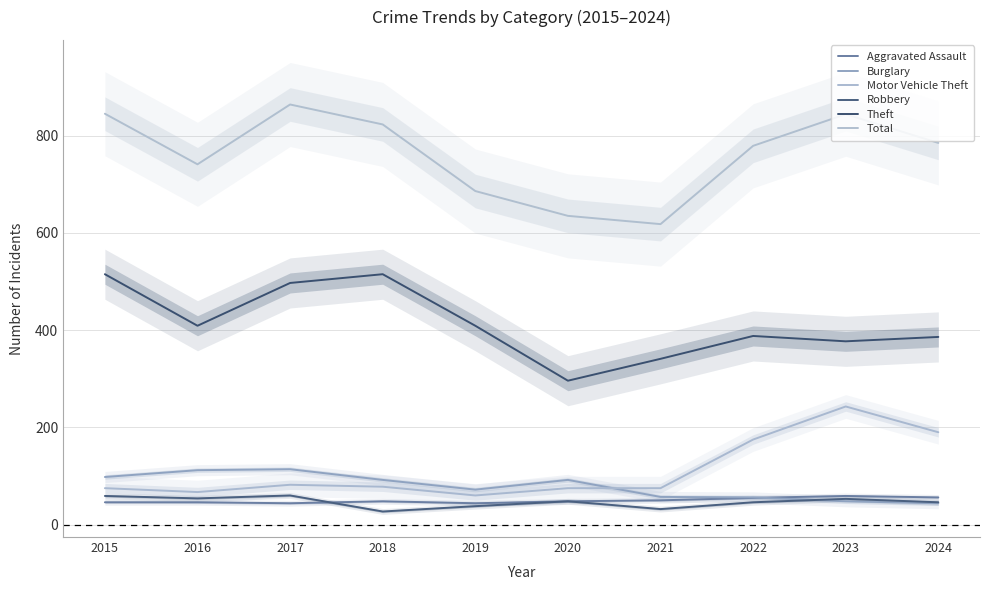

At which category does the chart reach its peak across all series?

2017